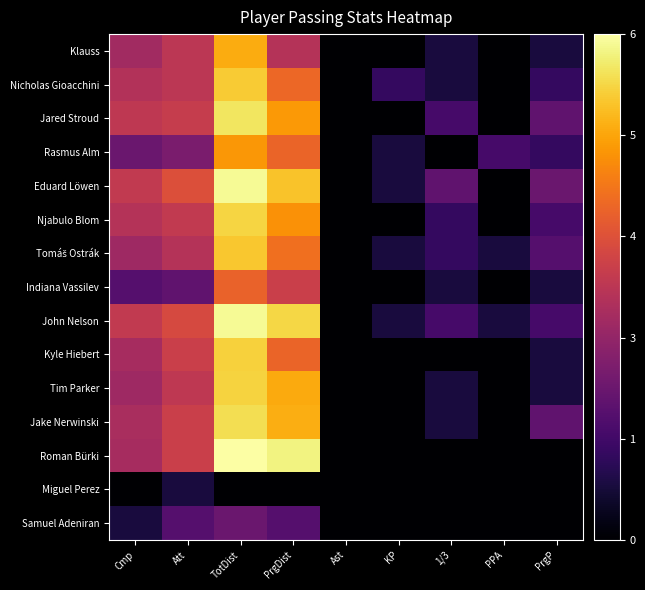

At how many categories does at least one series exceed 0?

8